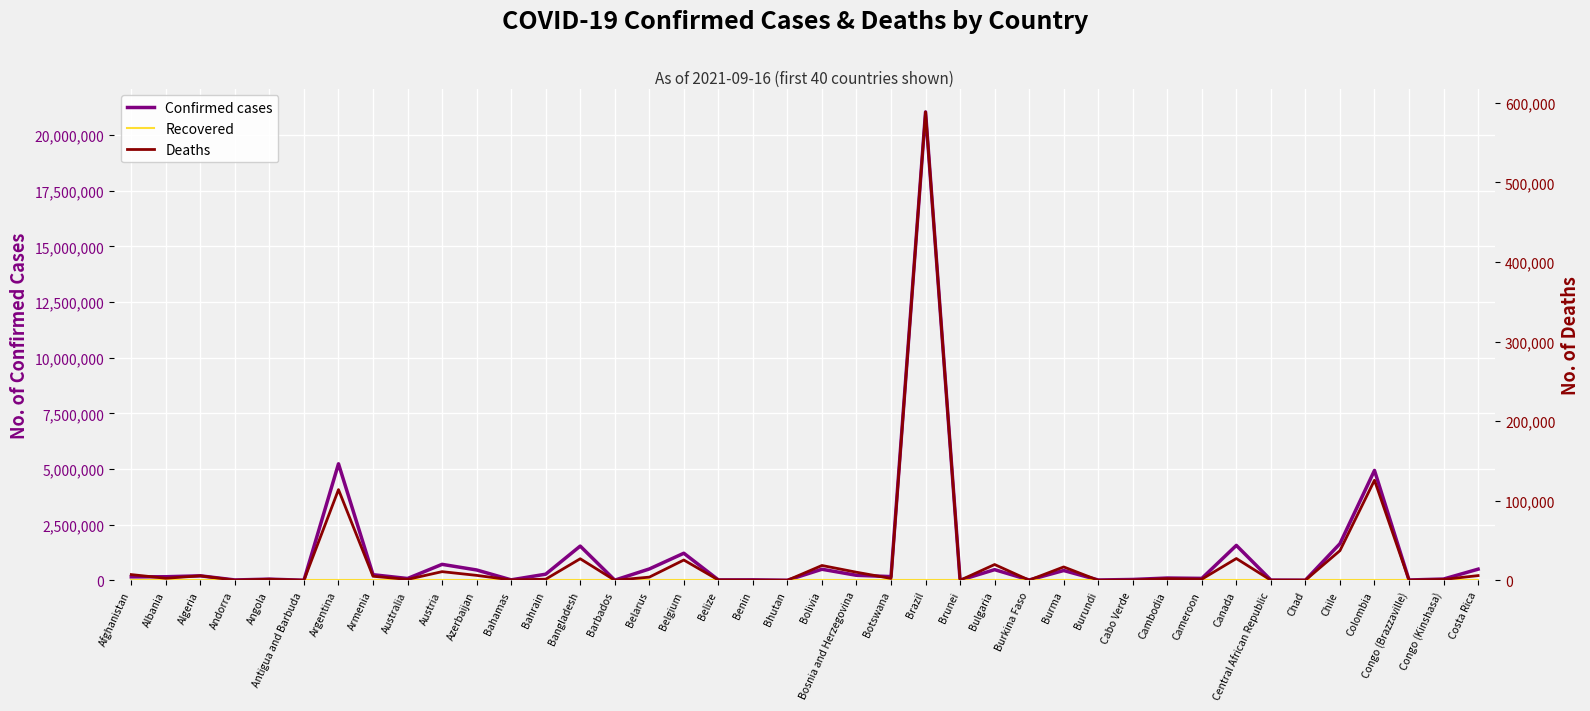

True or false: Confirmed cases and Recovered intersect in this chart.

False